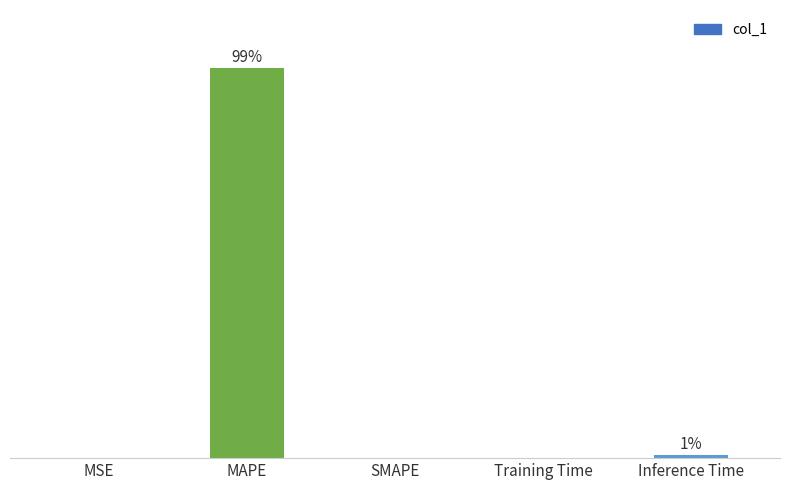

Read the value at Inference Time.

1.0